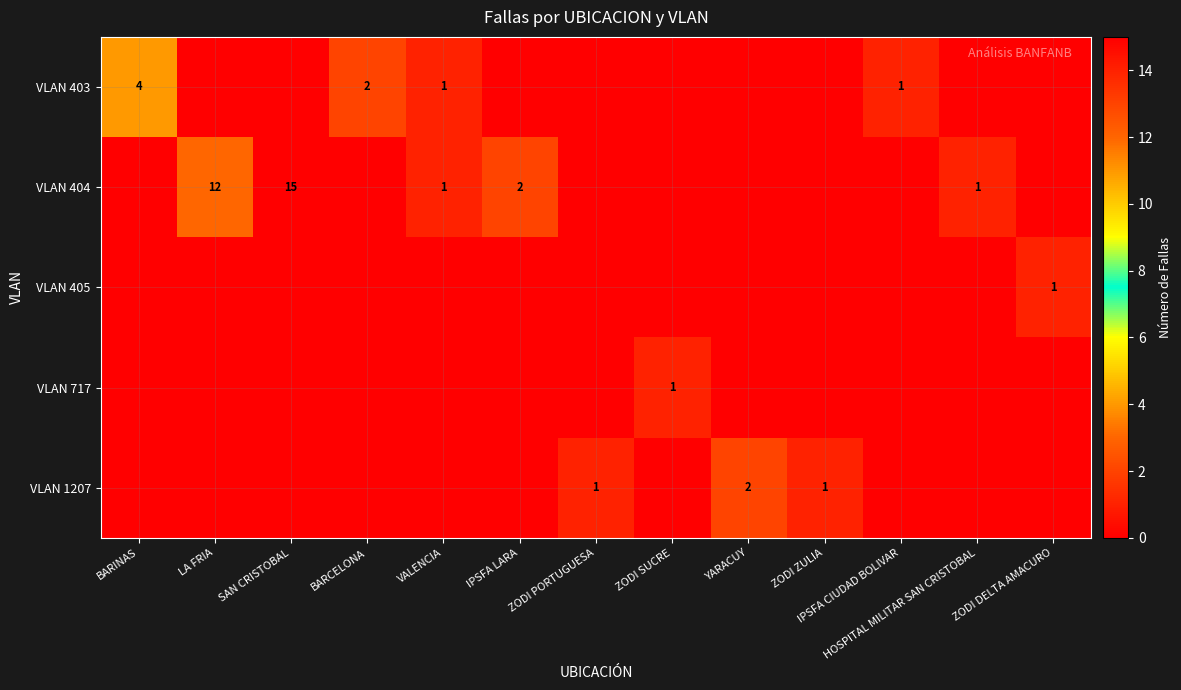

The value of VLAN 1207 at ZODI PORTUGUESA is 1. True or false?

True